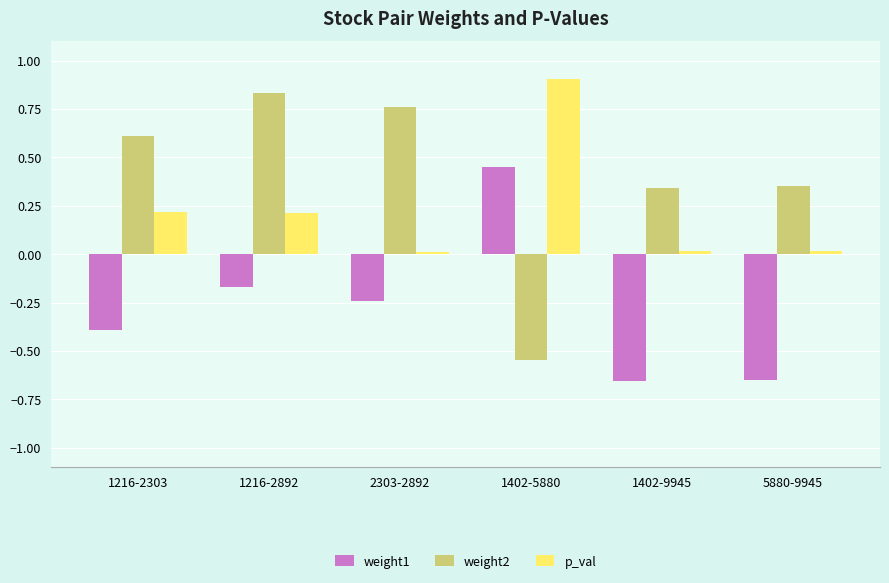

What is the spread (max minus min) of values at 5880-9945?

1.0